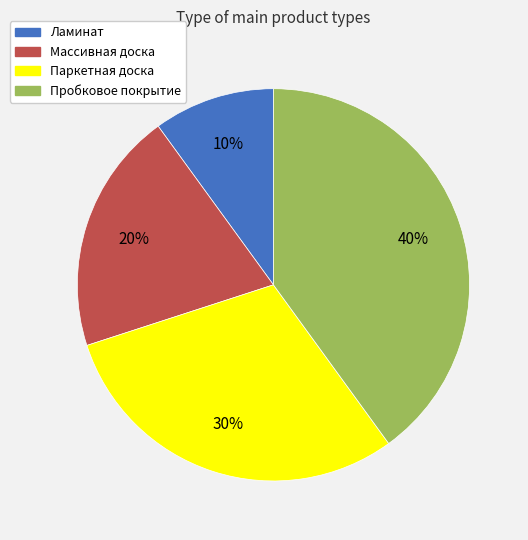

Which category has the biggest portion of the pie?

Пробковое покрытие